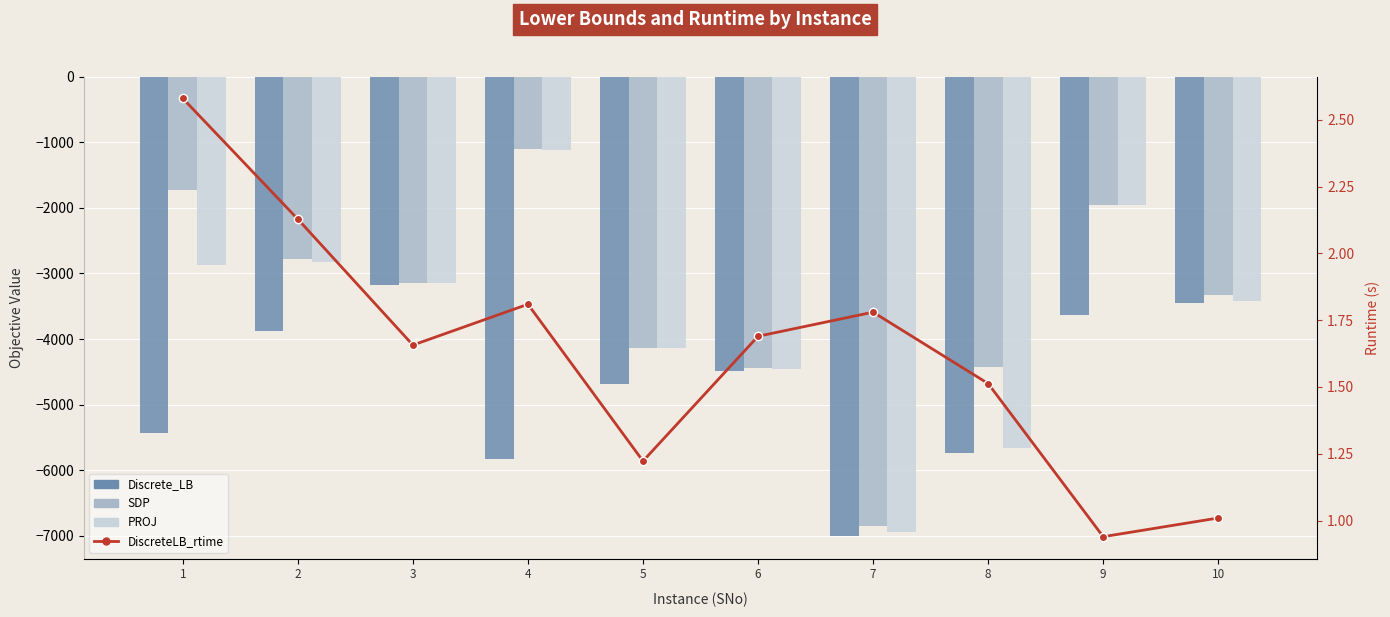

What is the sum of the Discrete_LB values at 6 and 4?

-10308.1